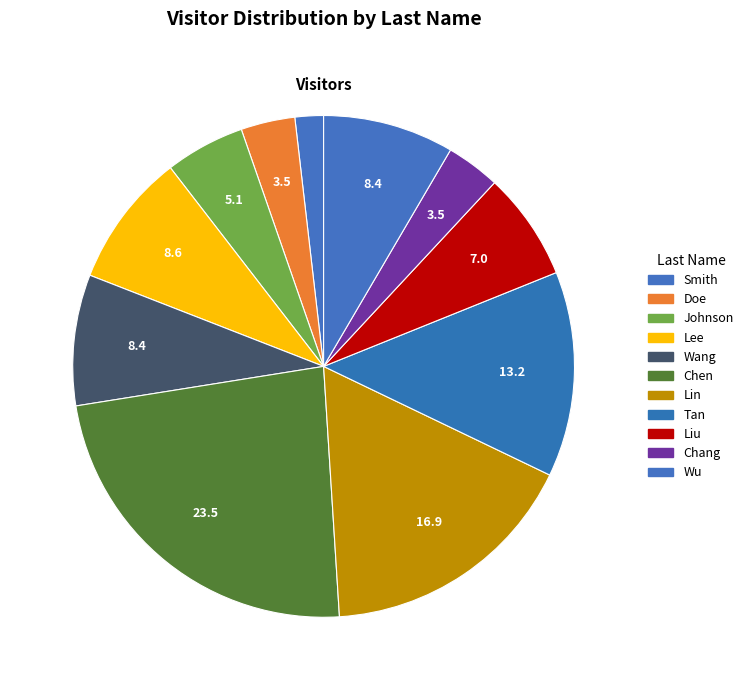

How many segments does this pie chart have?

11